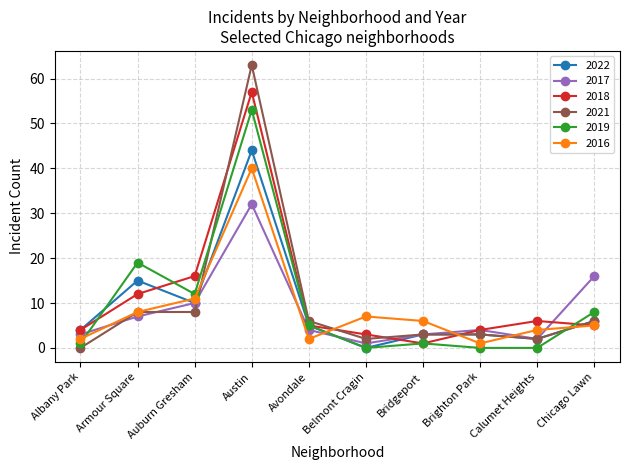

True or false: 2018 has a value of 3 at Belmont Cragin.

True